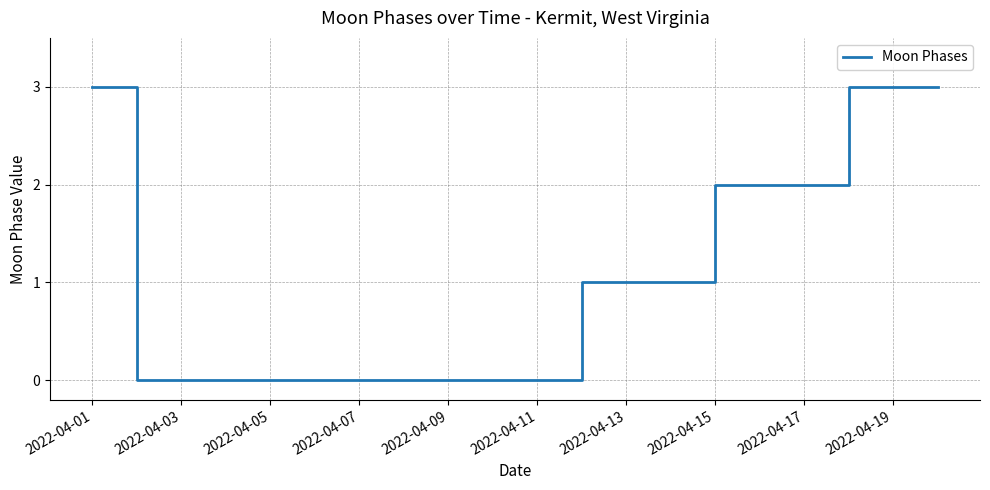

Count the number of data series in this chart.

1